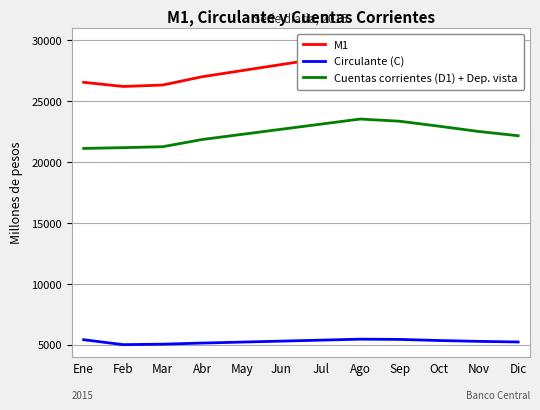

True or false: M1 and Circulante (C) cross at least once.

False